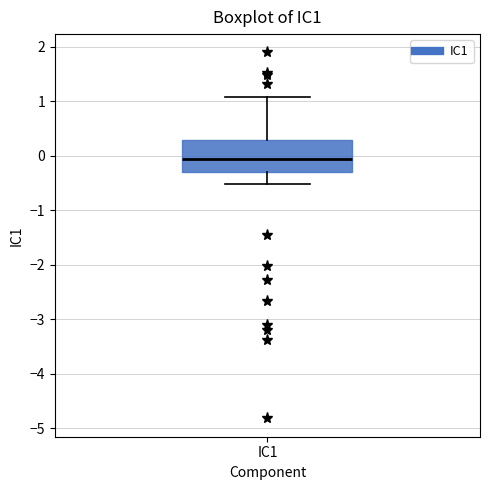

Where is the lower edge of the box for IC1 on the y-axis? The values are not printed on the chart, so give them approximately, as read against the axis.

-0.3